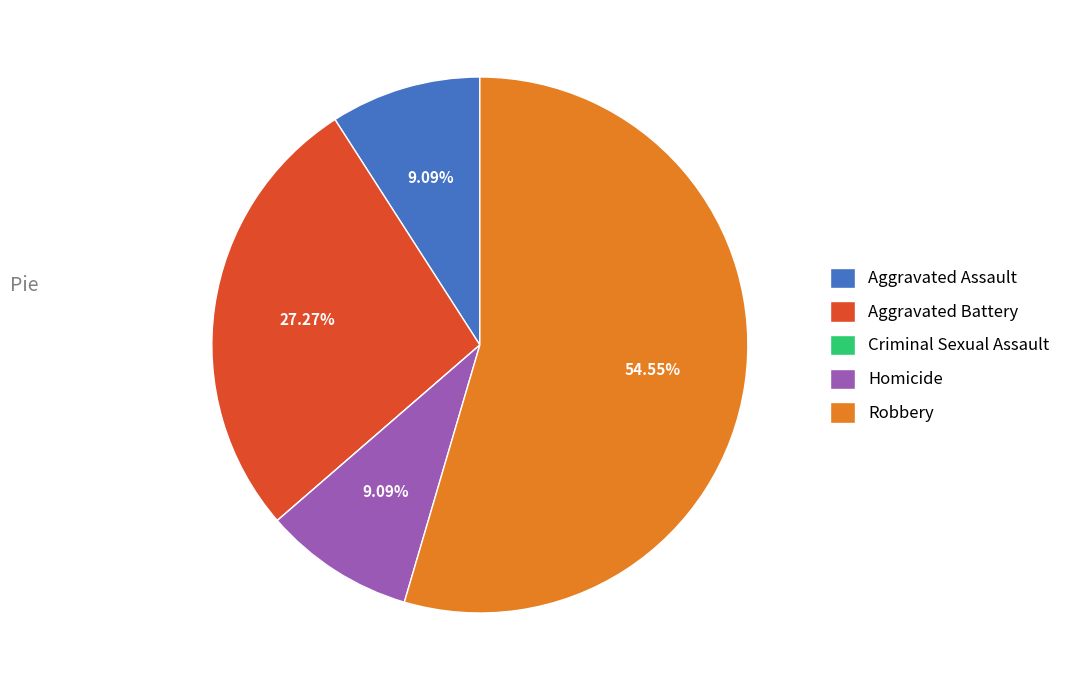

Which slice is the largest?

Robbery